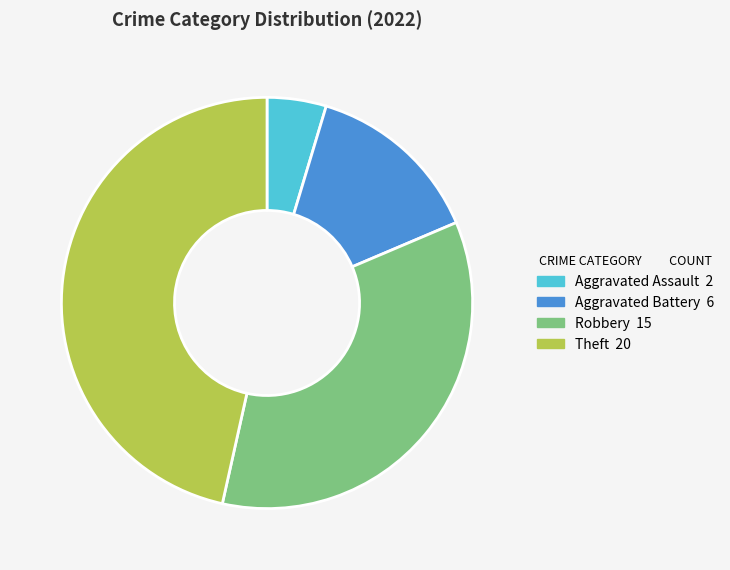

Does any single category account for the majority?

No